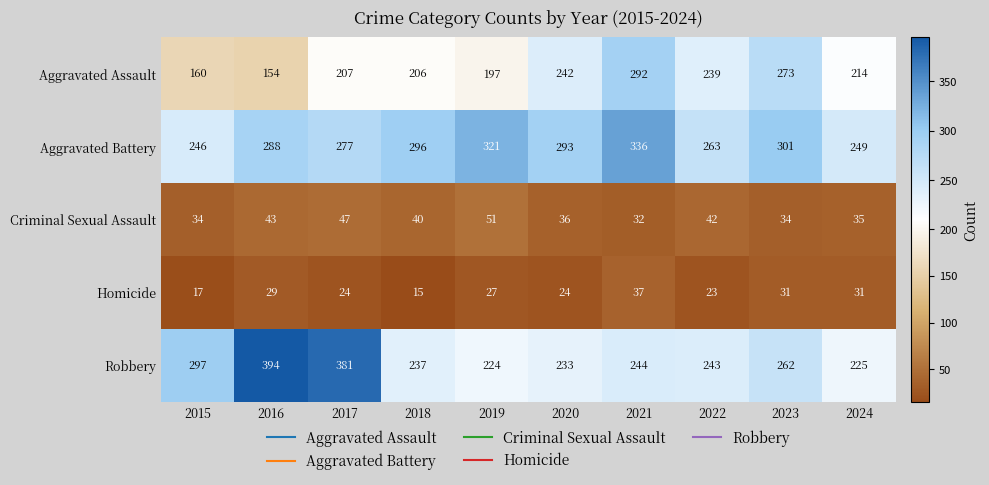

At 2023, list the series in order from largest to smallest.

Aggravated Battery, Aggravated Assault, Robbery, Criminal Sexual Assault, Homicide